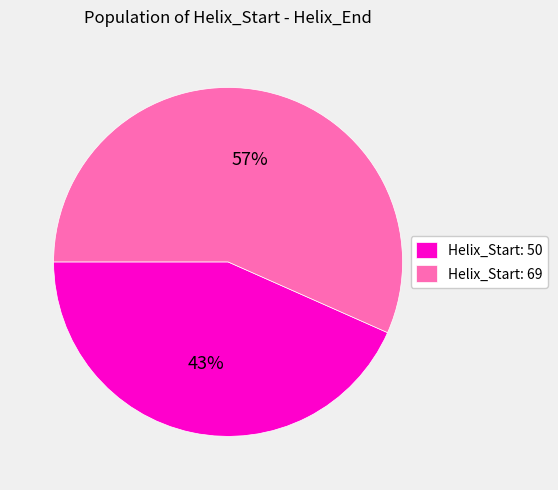

What is the largest slice in the pie chart?

Helix_Start: 69